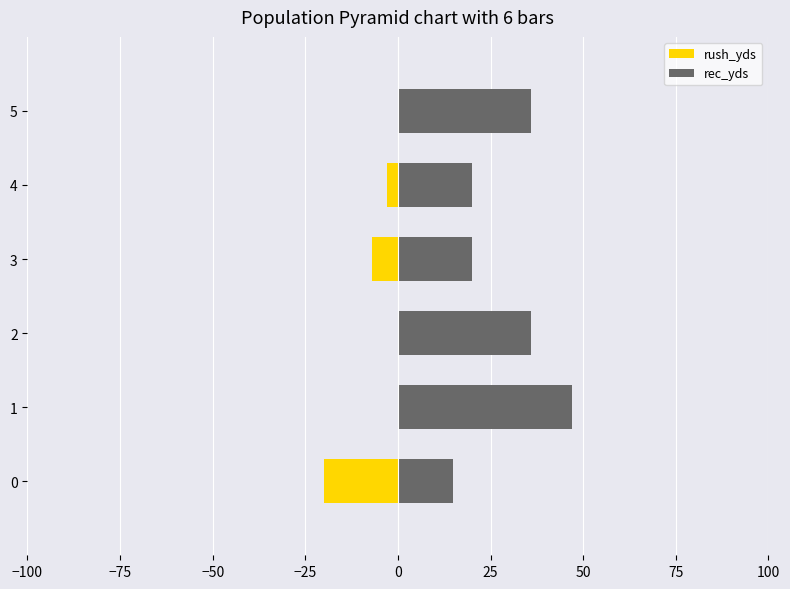

What is the lowest value of the rush_yds series?

-20